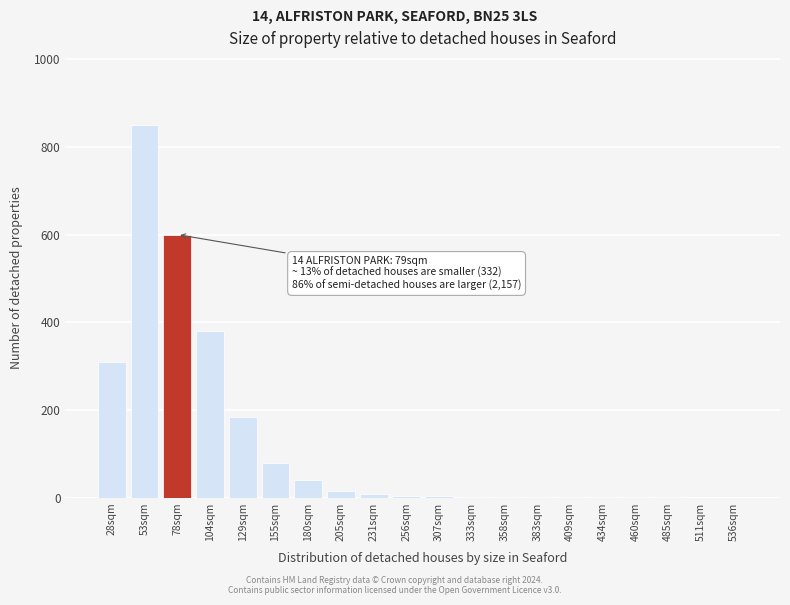

At which label is the value closest to 425?

104sqm